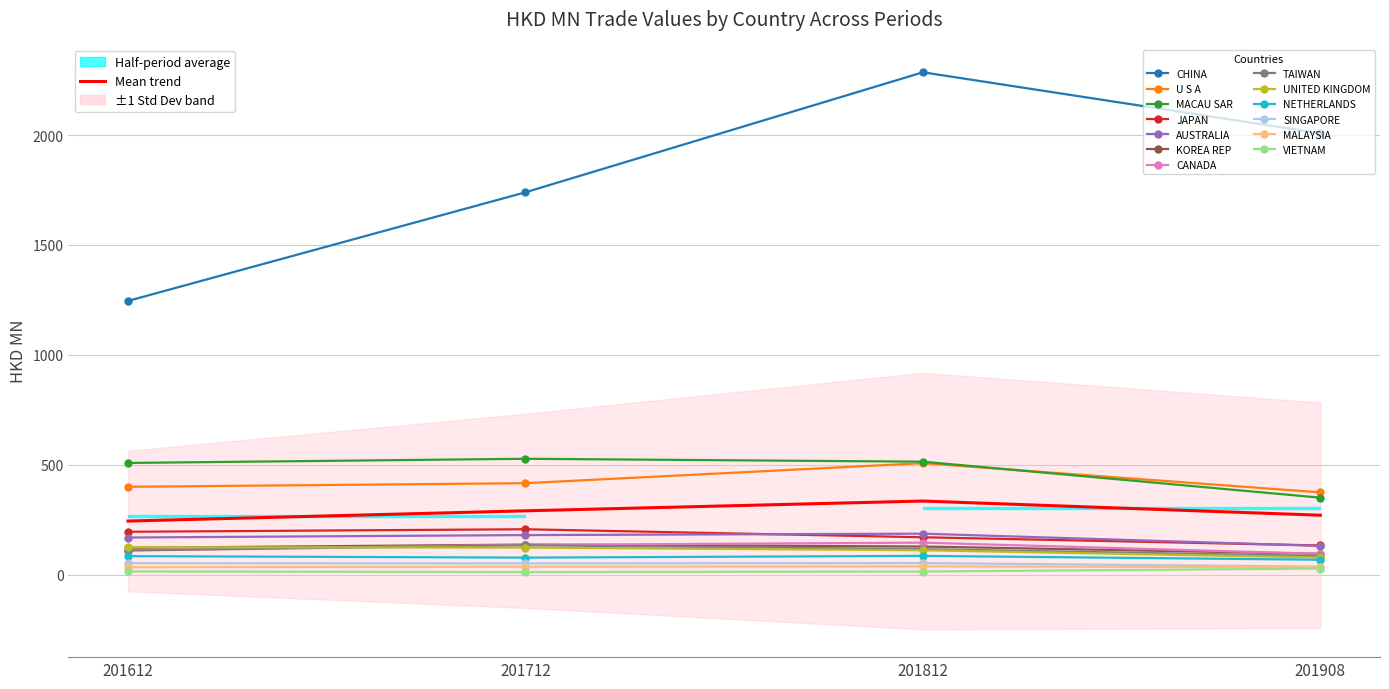

The value of 201612 at VIETNAM is 18.7. True or false?

False